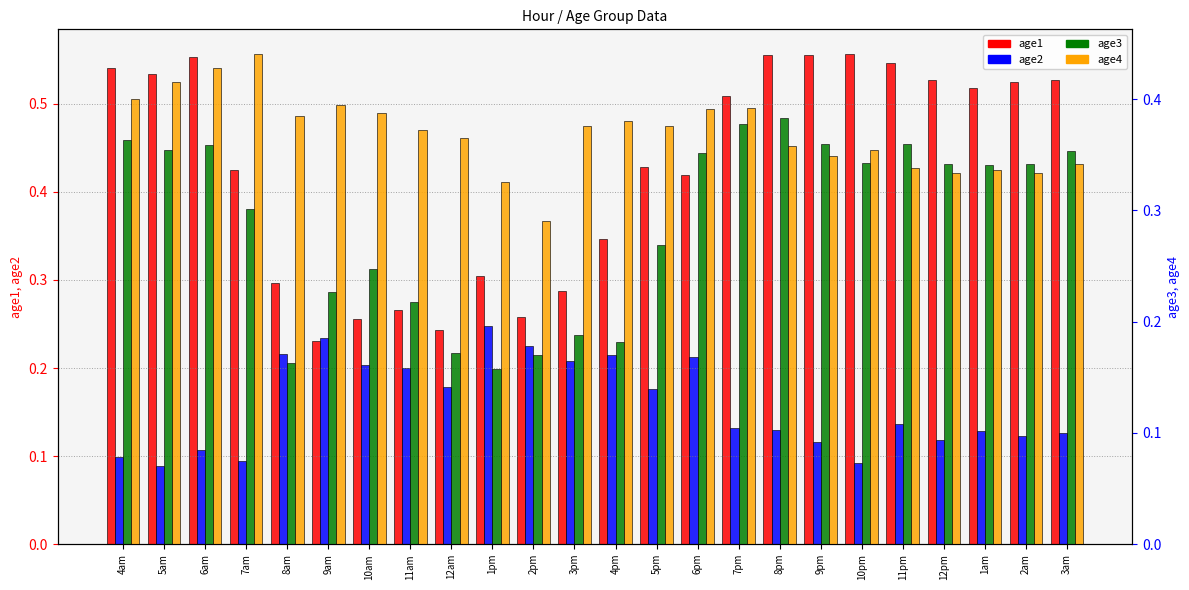

What is the difference between the maximum and second lowest values in the age4 series?

0.1